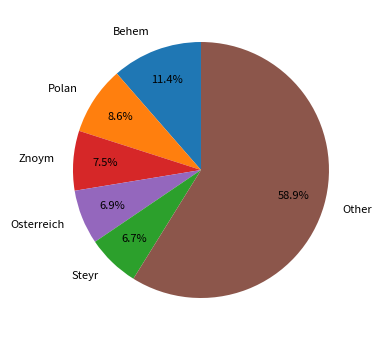

Is there any slice that represents more than half of the pie?

Yes